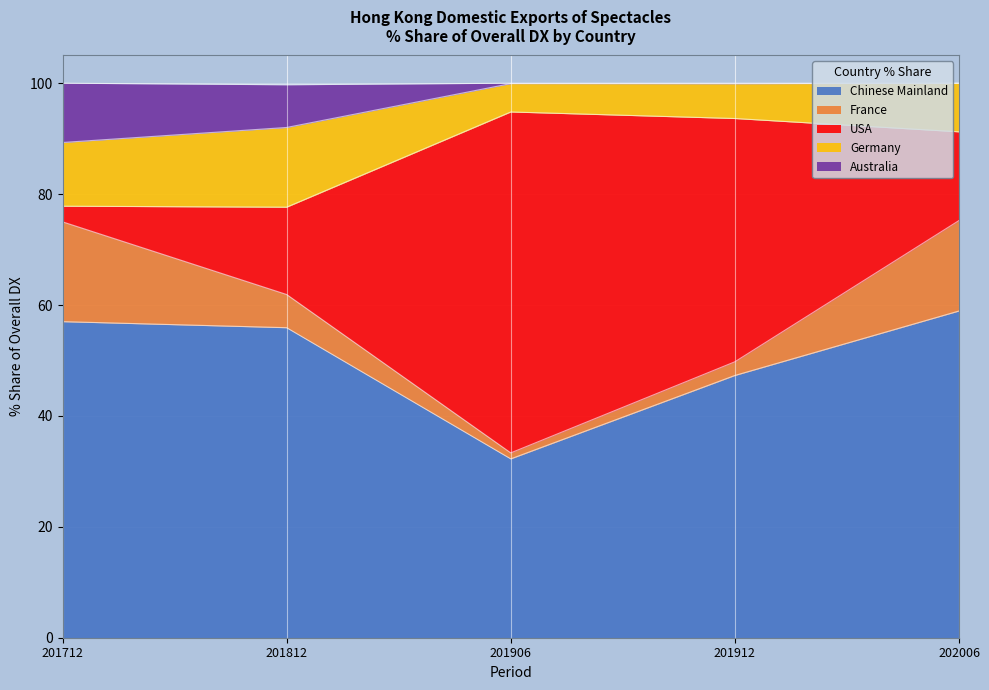

At how many categories does at least one series exceed 6?

5